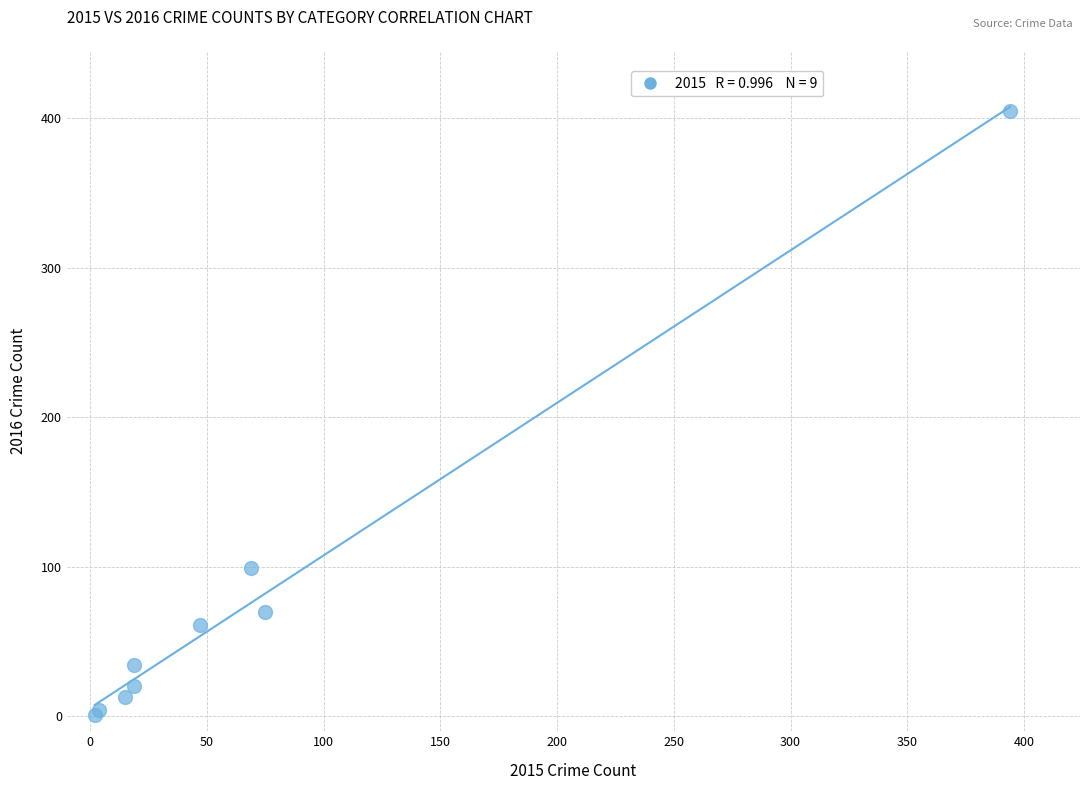

What Y value in the scatter plot is closest to 203?

99